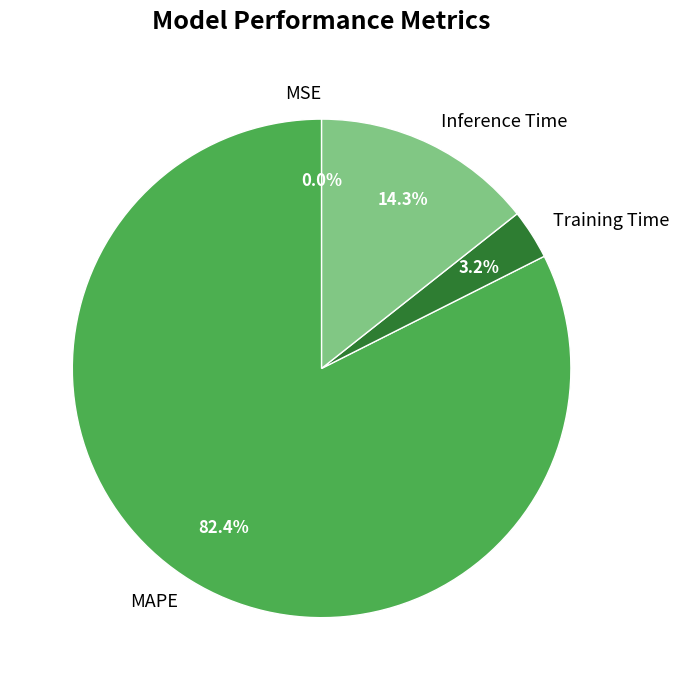

How much of the chart is everything except Inference Time?

85.7%